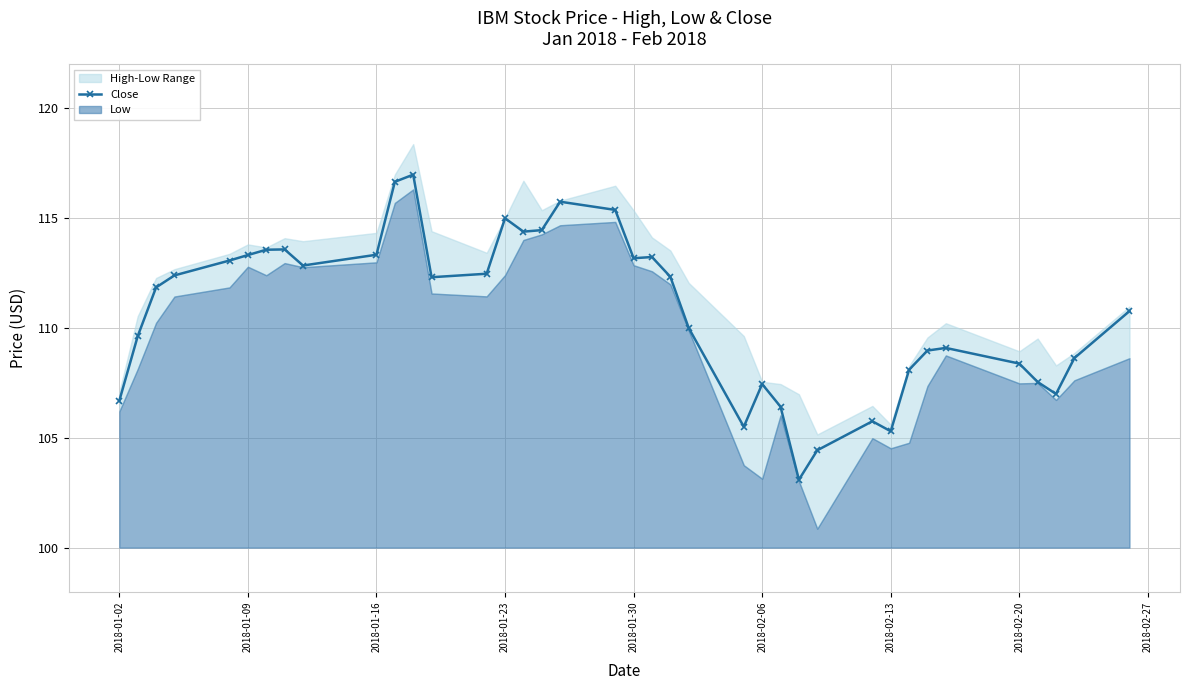

The Close series shows 176.4 at 2018-01-09. True or false?

False